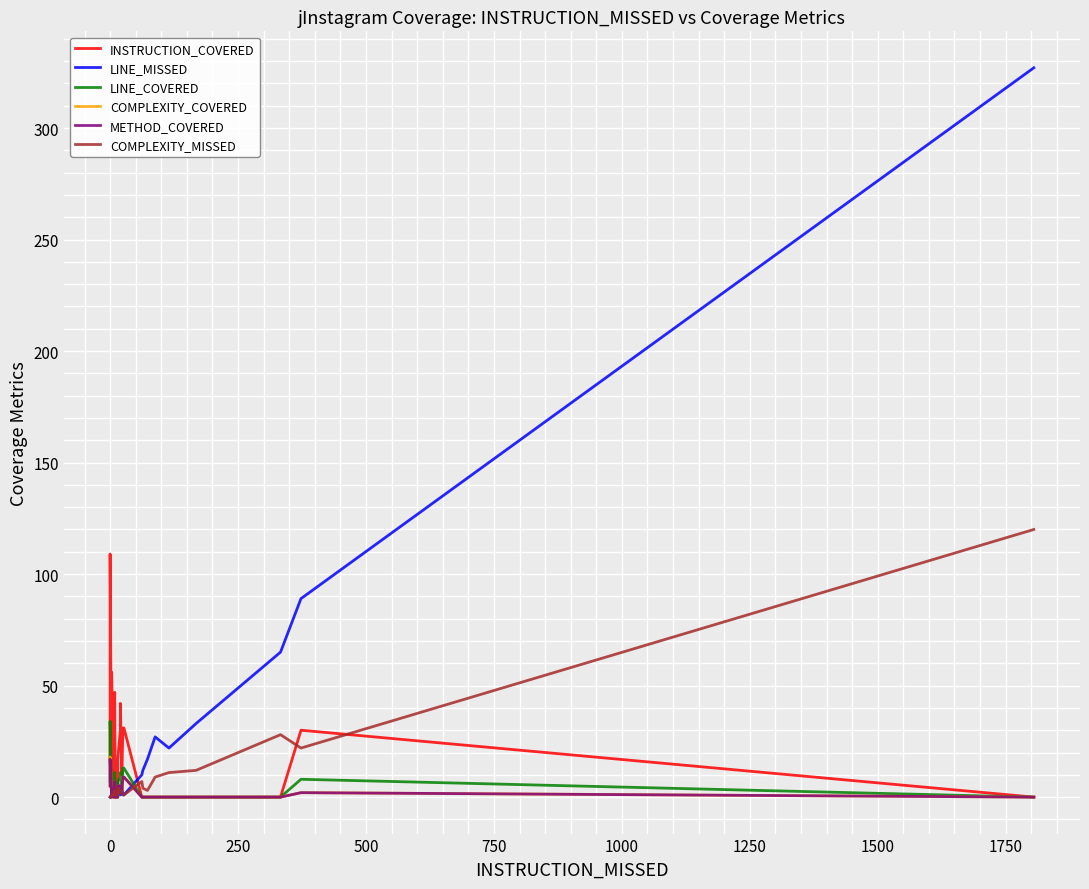

Reading right to left, what are all the values shown in this chart?

INSTRUCTION_COVERED: 0	30	0	0	0	0	0	0	0	31	31	10	10	42	30	17	3	0	0	0	10	0	47	10	10	0	56	0	109	95	80	66	46	46	45	45	44	38	17	17
LINE_MISSED: 327	89	65	33	22	27	17	12	10	1	1	4	4	2	1	6	5	1	5	2	4	1	3	3	3	1	1	1	0	0	0	0	0	0	0	0	0	0	0	0
LINE_COVERED: 0	8	0	0	0	0	0	0	0	13	13	4	4	11	9	7	1	0	0	0	4	0	11	4	4	0	8	0	34	24	20	20	19	16	12	12	11	11	7	7
COMPLEXITY_COVERED: 0	2	0	0	0	0	0	0	0	9	9	3	3	5	5	5	1	0	0	0	3	0	7	3	3	0	2	0	18	16	14	13	13	11	8	8	8	8	5	5
METHOD_COVERED: 0	2	0	0	0	0	0	0	0	9	9	3	3	5	5	5	1	0	0	0	3	0	7	3	3	0	2	0	17	16	14	13	11	11	8	8	8	8	5	5
COMPLEXITY_MISSED: 120	22	28	12	11	9	3	4	7	1	1	3	3	2	2	4	3	1	2	1	2	1	3	2	2	1	1	1	0	0	0	0	0	0	0	0	0	0	0	0